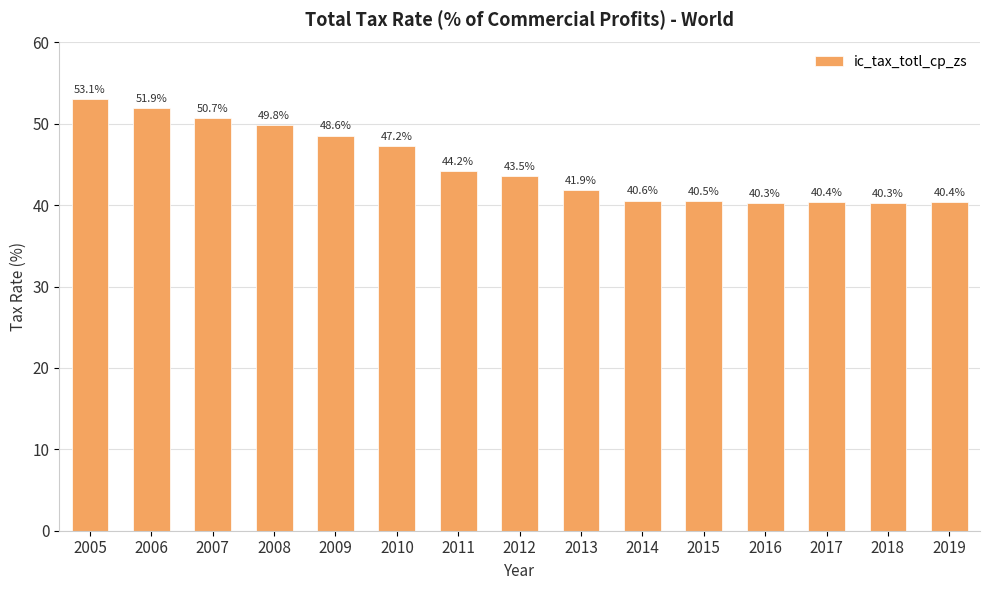

What is the value of the 7th bar from the left?

44.2